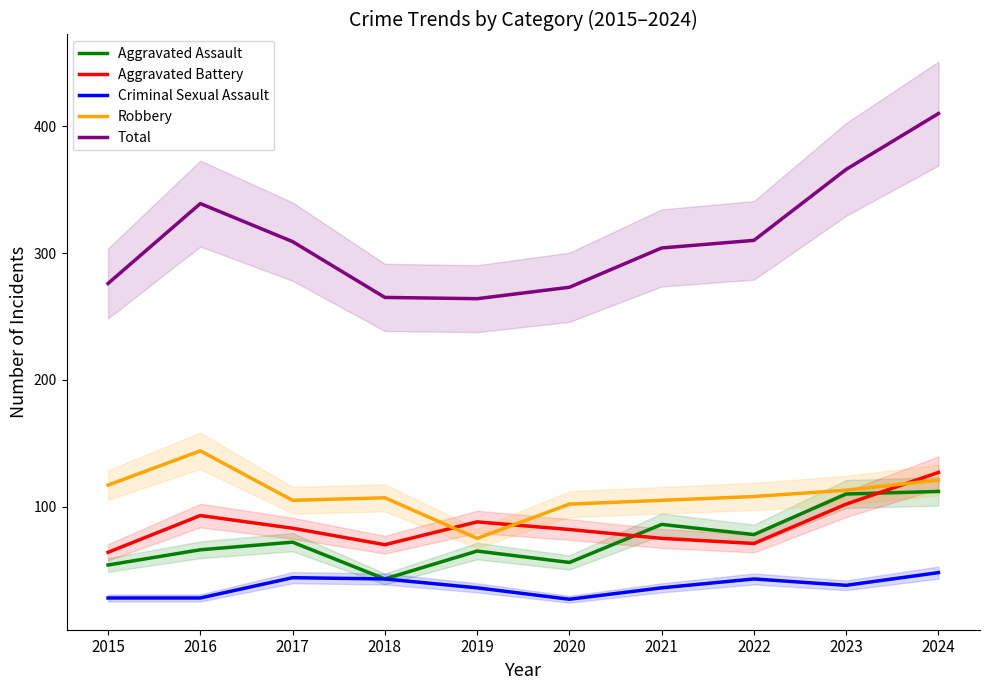

True or false: Robbery and Aggravated Assault intersect in this chart.

False